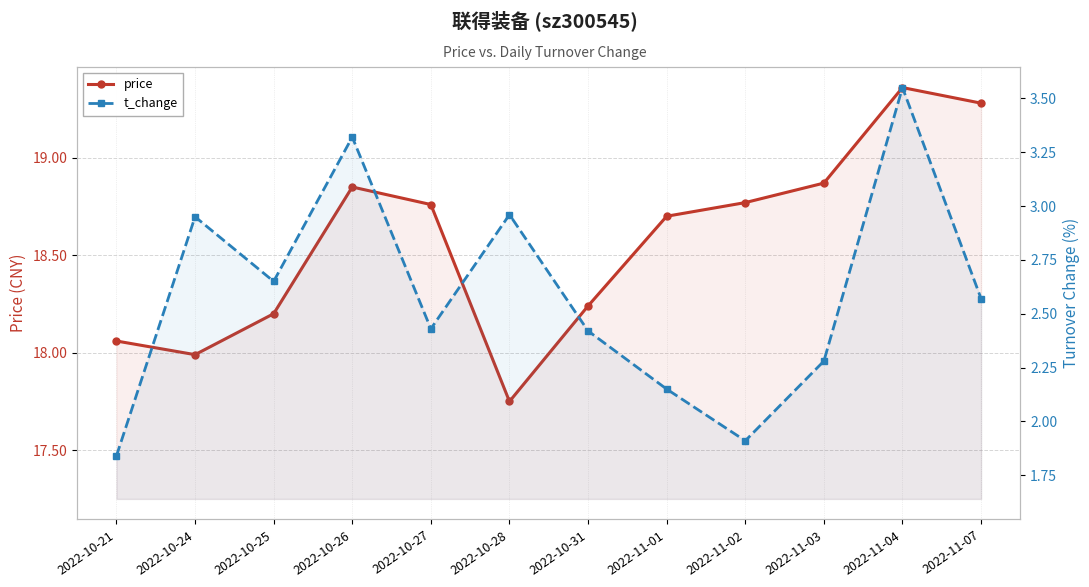

Reading left to right, what are all the values shown in this chart?

price: 18.1	18.0	18.2	18.9	18.8	17.8	18.2	18.7	18.8	18.9	19.4	19.3
t_change: 1.8	3.0	2.6	3.3	2.4	3.0	2.4	2.1	1.9	2.3	3.5	2.6